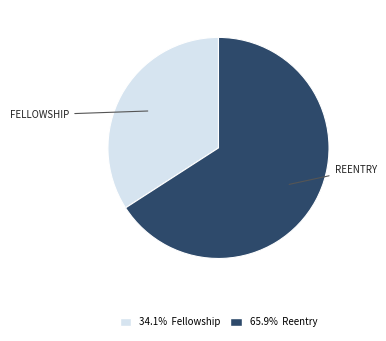

Does any single category account for the majority?

Yes